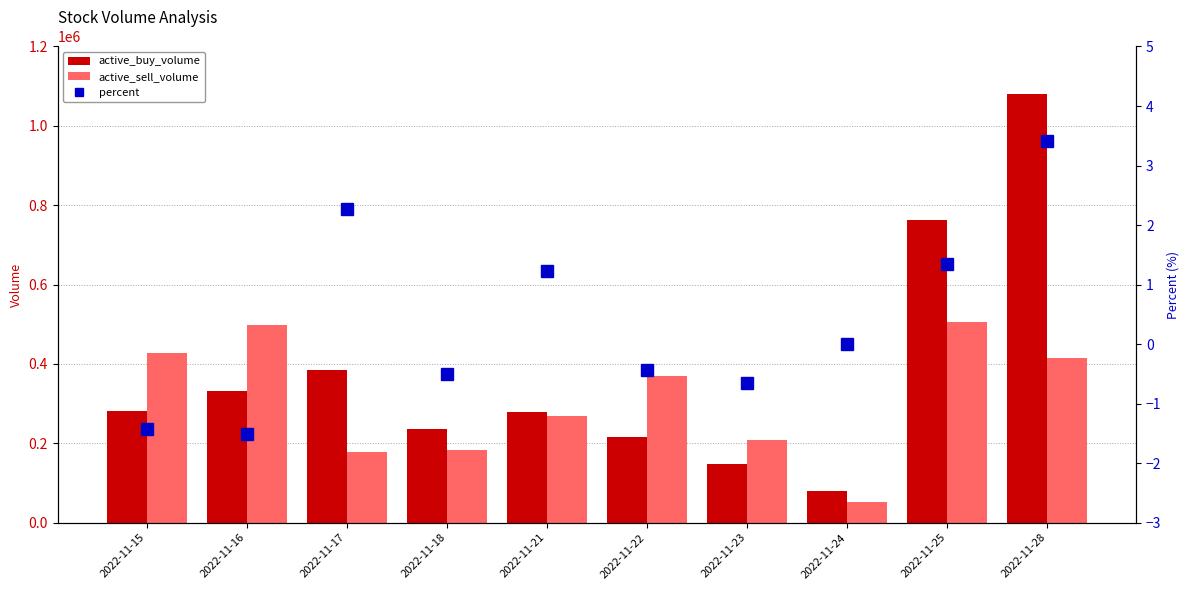

At 2022-11-25, list the series in order from largest to smallest.

active_buy_volume, active_sell_volume, percent